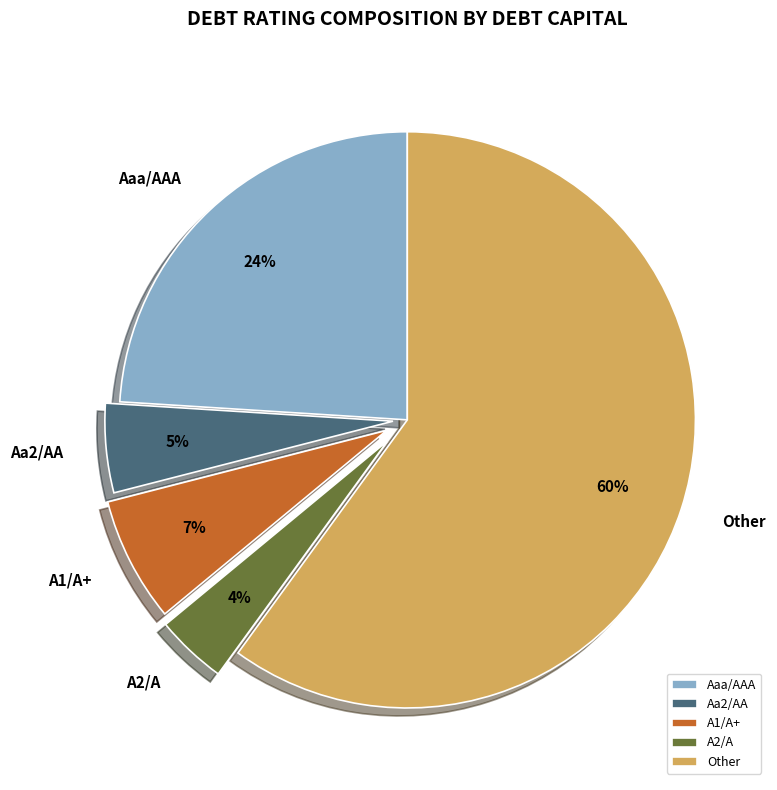

Is the sum of A1/A+ and Aa2/AA greater than half?

No